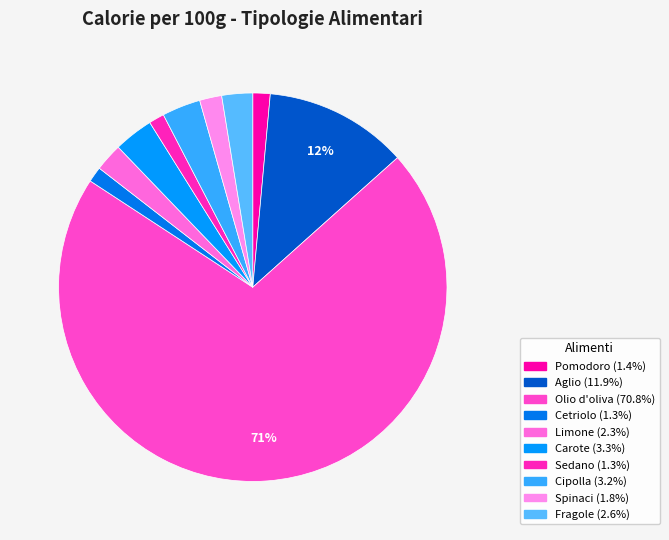

How many segments does this pie chart have?

10